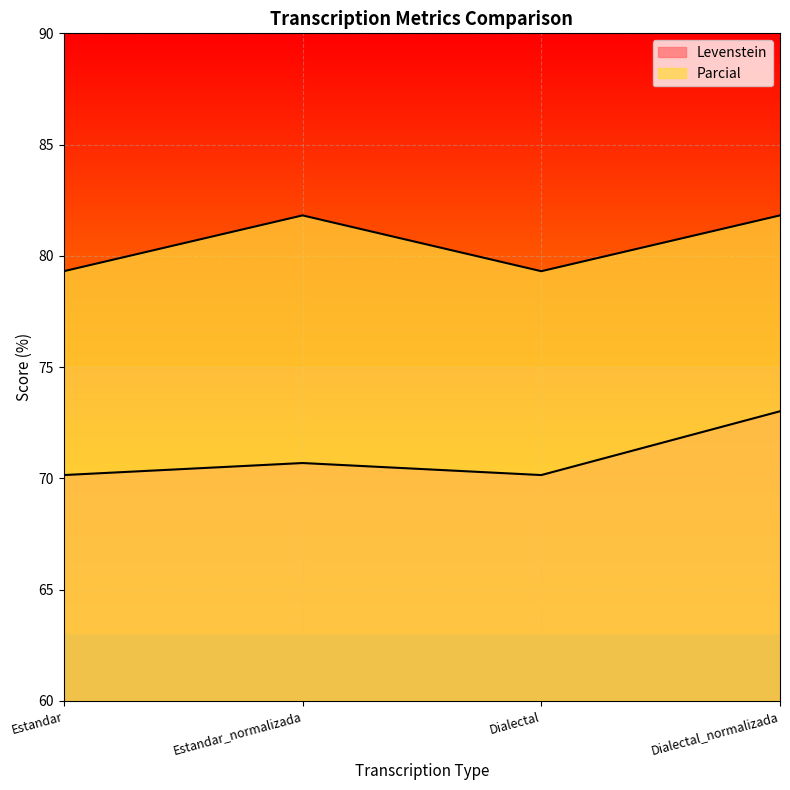

Reading left to right, extract all data points from this chart.

Levenstein: 70.1	70.7	70.1	73.0
Parcial: 79.3	81.8	79.3	81.8